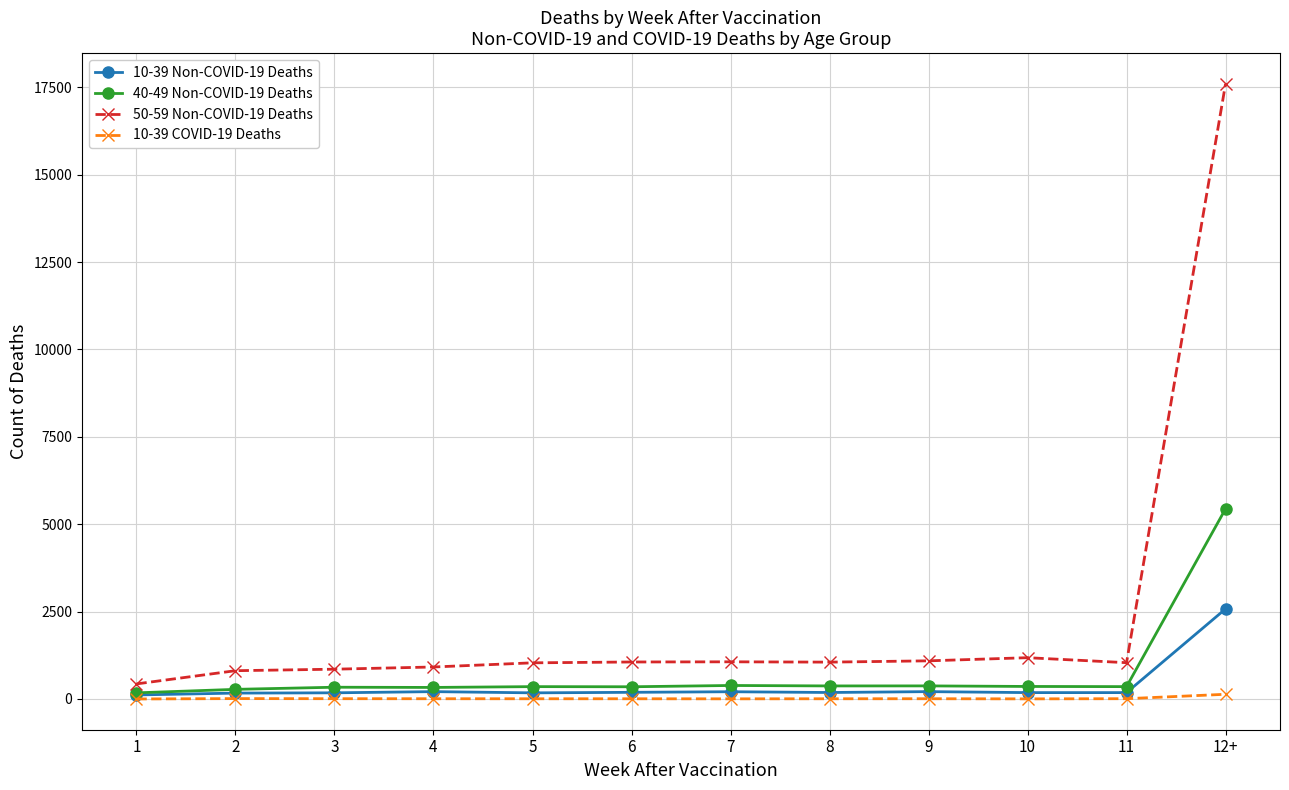

What position from the left is 1?

1